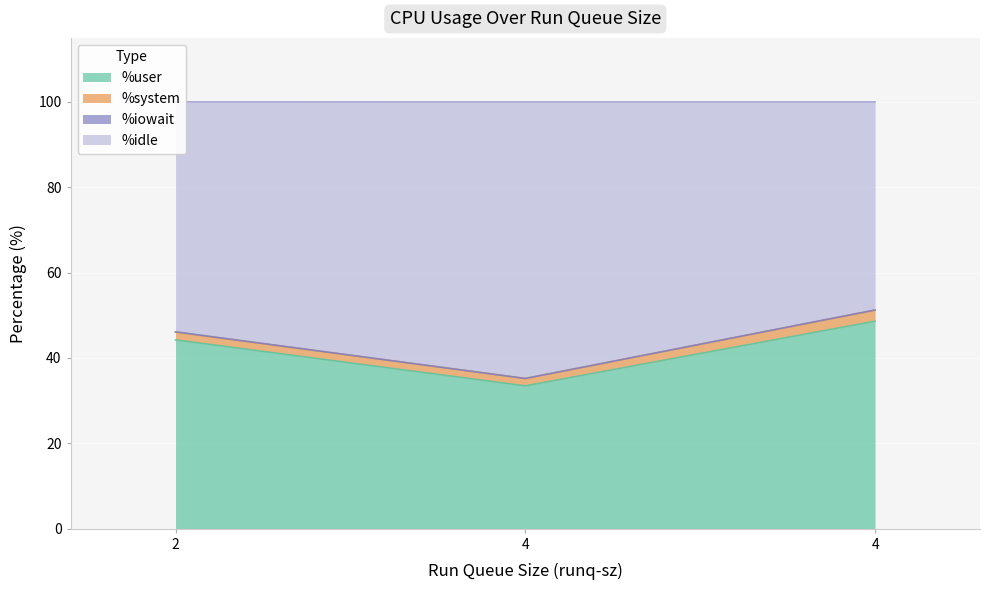

Read the %user value at 4.

48.6